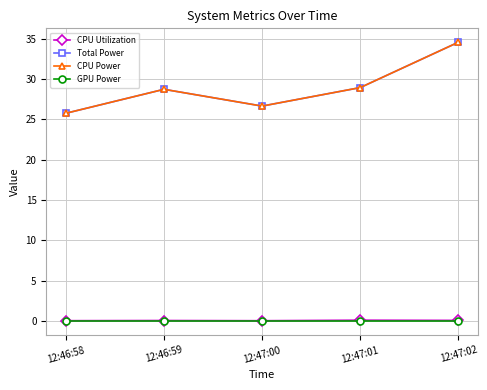

What is the sum of the CPU Power values at 12:46:59 and 12:47:02?

63.3